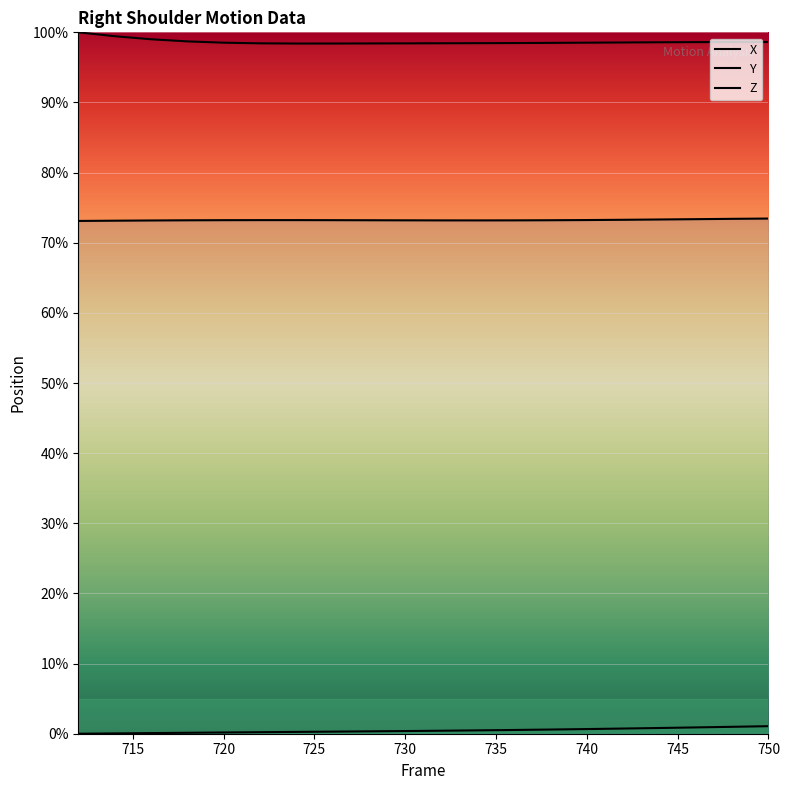

True or false: Y has more than 2 points higher than both neighbors.

False